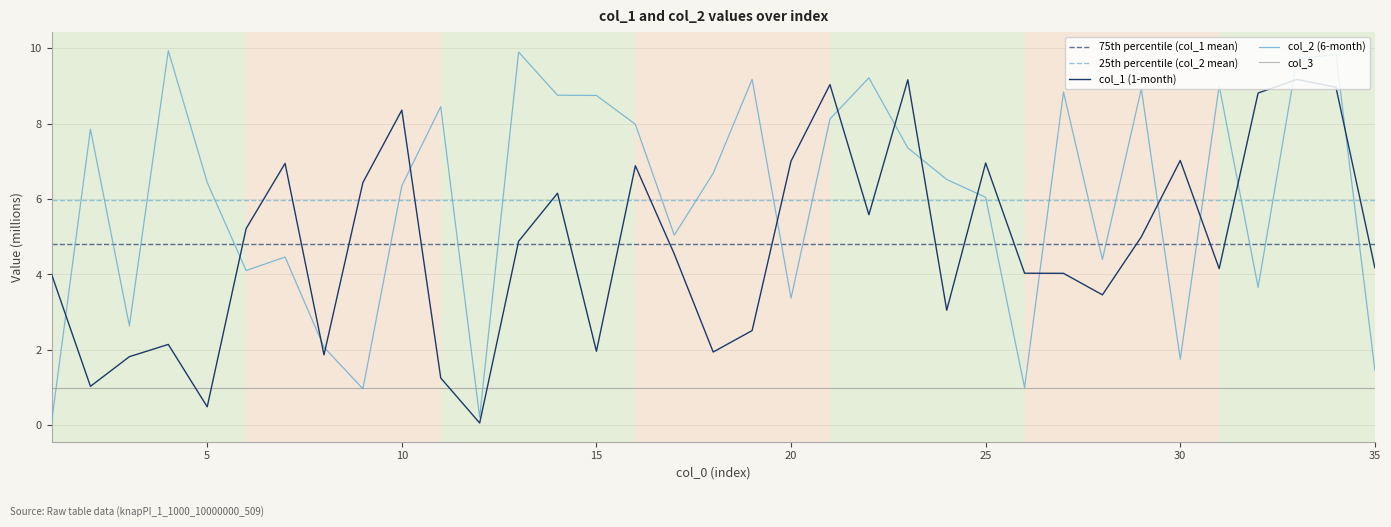

At which category does col_1 reach its first local peak?

4